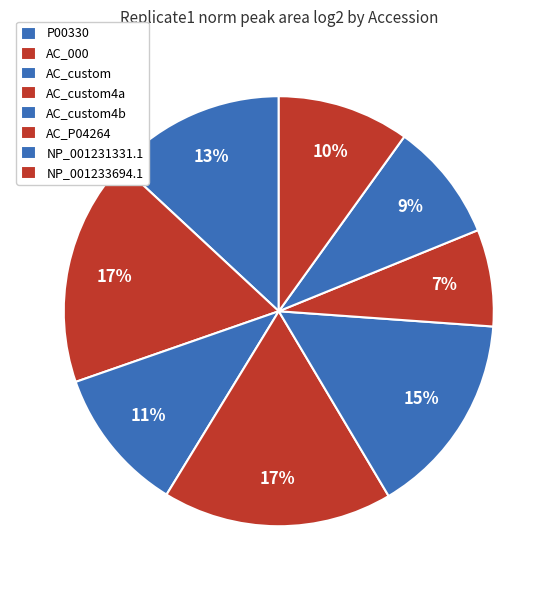

What is the change in value from P00330 to NP_001231331.1?

-6.0